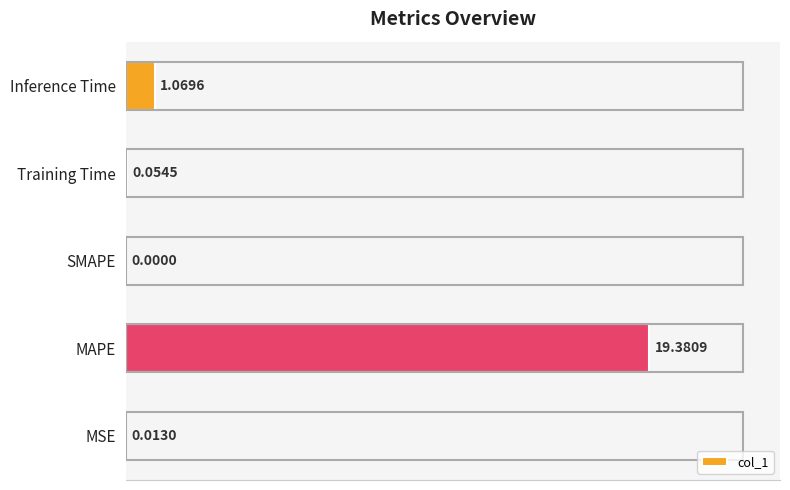

How many positive values are there?

4